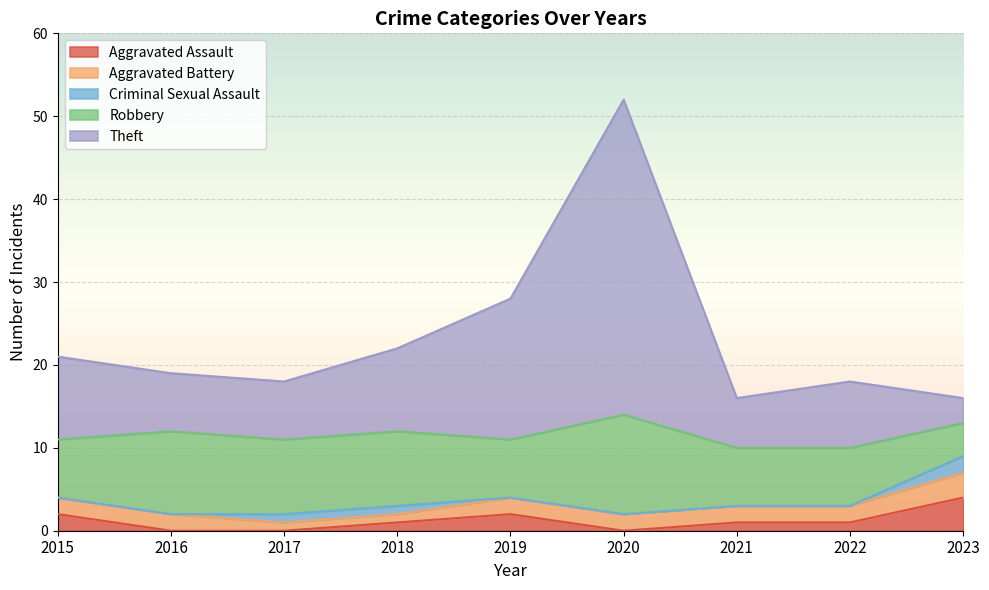

What is the total value across all series at 2021?

16